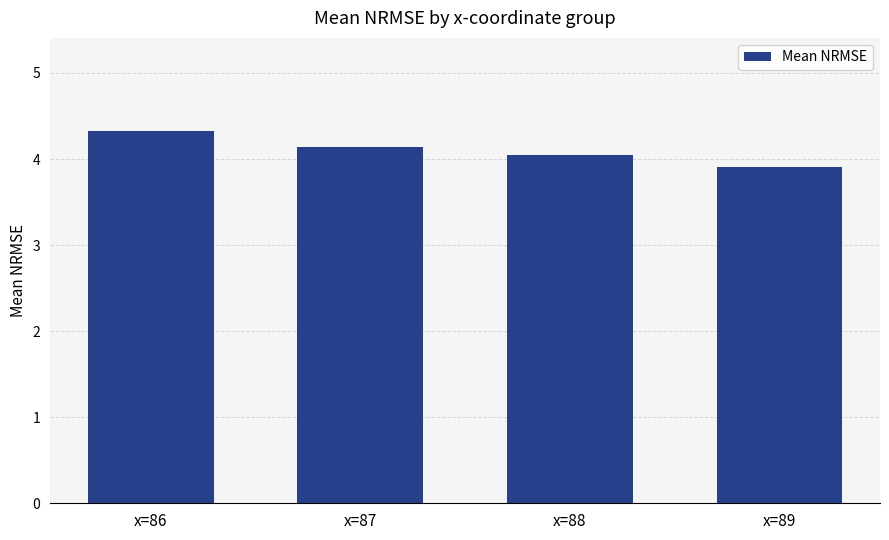

Are the bars grouped side by side (vs. stacked)?

No